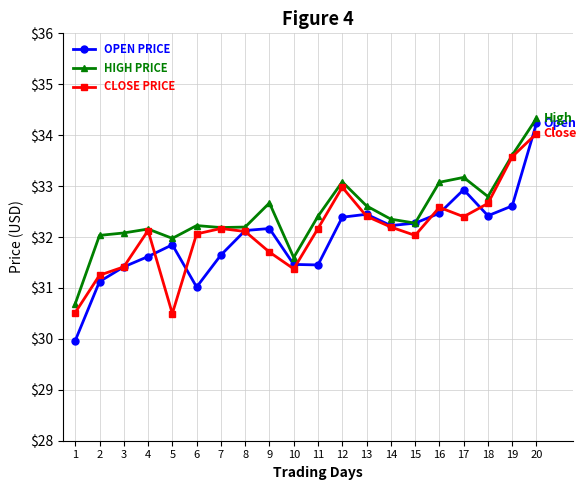

What is the value of the OPEN PRICE point at the 7th from the left?

31.6